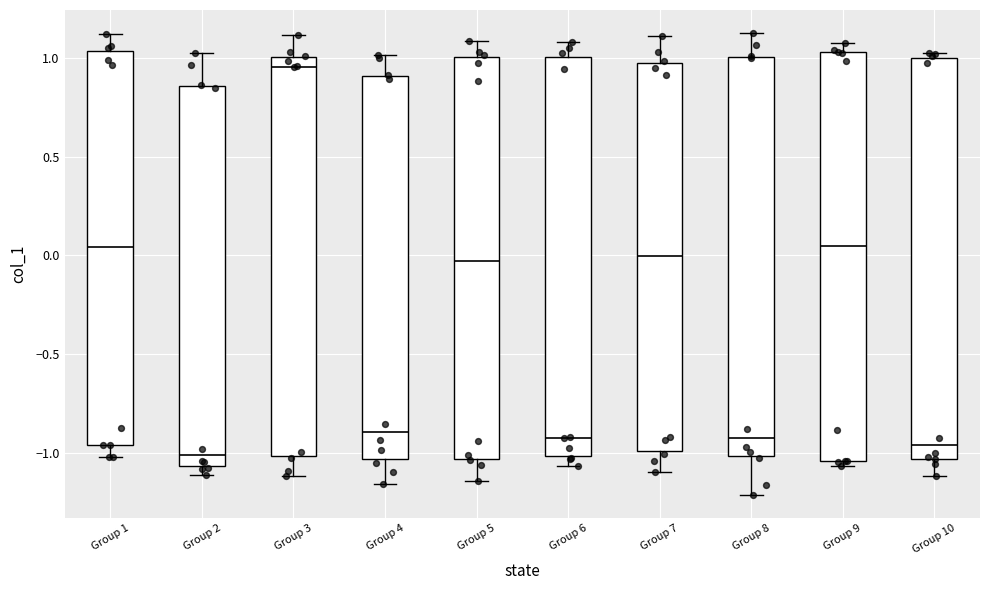

Reading left to right, read every box against the y-axis: the position of its median line, the range the box covers, and the ends of its whiskers. The values are not printed on the chart, so give them approximately, as read against the axis.

Group 1: median 0.05, box -0.95 to 1.05, whiskers -1.00 to 1.10
Group 2: median -1.00, box -1.05 to 0.85, whiskers -1.10 to 1.05
Group 3: median 0.95, box -1.00 to 1.00, whiskers -1.10 to 1.10
Group 4: median -0.90, box -1.05 to 0.90, whiskers -1.15 to 1.00
Group 5: median -0.05, box -1.05 to 1.00, whiskers -1.15 to 1.10
Group 6: median -0.90, box -1.00 to 1.00, whiskers -1.05 to 1.10
Group 7: median 0.00, box -1.00 to 1.00, whiskers -1.10 to 1.10
Group 8: median -0.90, box -1.00 to 1.00, whiskers -1.20 to 1.15
Group 9: median 0.05, box -1.05 to 1.05, whiskers -1.05 (just below the box's lower edge) to 1.05 (just above the box's upper edge)
Group 10: median -0.95, box -1.05 to 1.00, whiskers -1.10 to 1.00 (just above the box's upper edge)